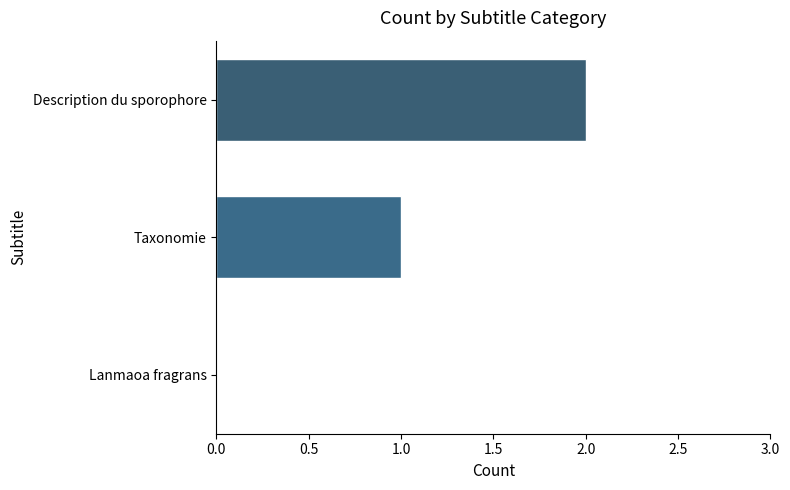

How many values are above zero?

2